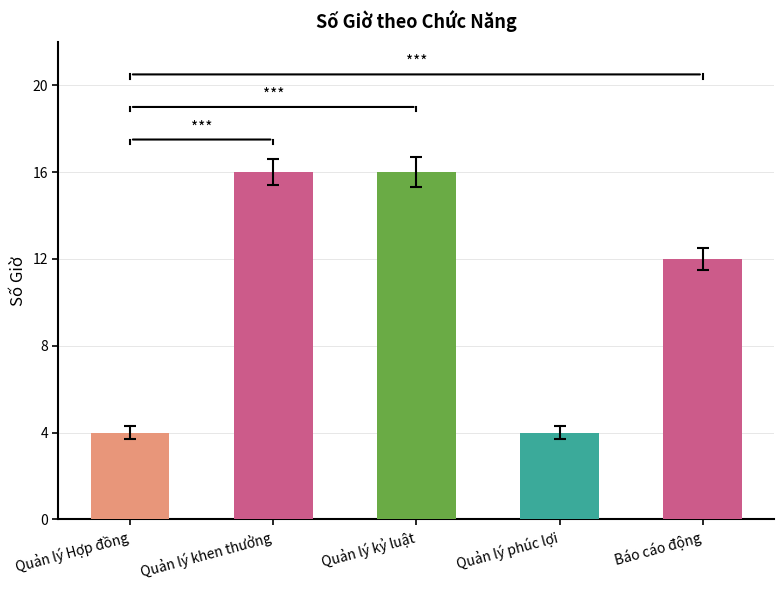

What is the label of the 2nd bar from the left?

Quản lý khen thưởng